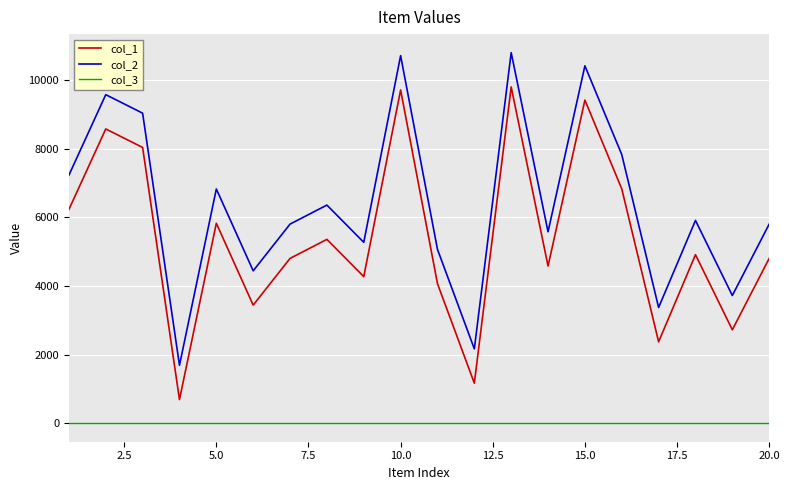

Which series has the largest total across all categories?

col_2